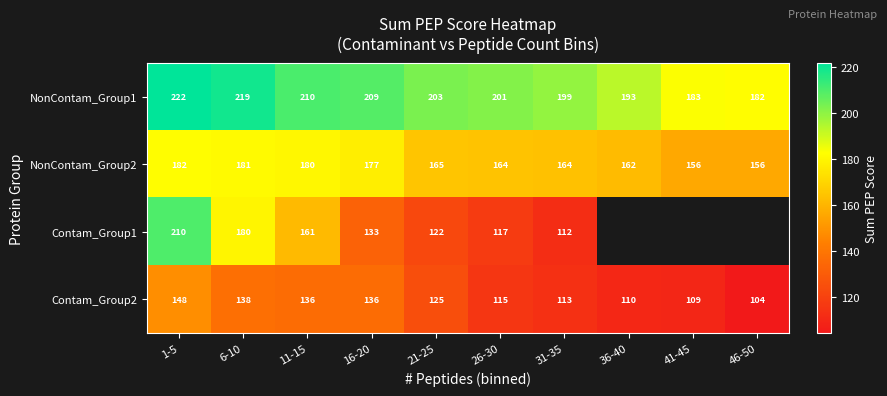

Is the value of NonContam_Group1 at 16-20 greater than the value of Contam_Group1 at 26-30?

Yes